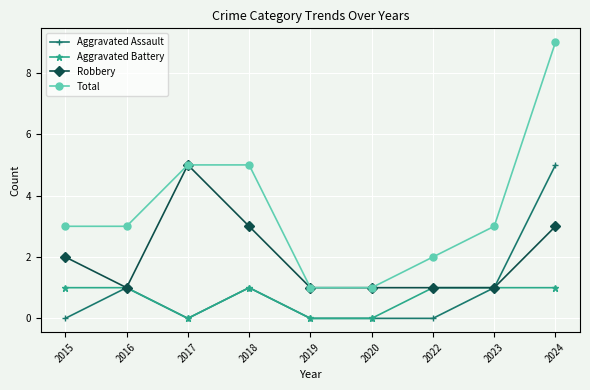

What are all the series names shown in the legend?

Aggravated Assault, Aggravated Battery, Robbery, Total